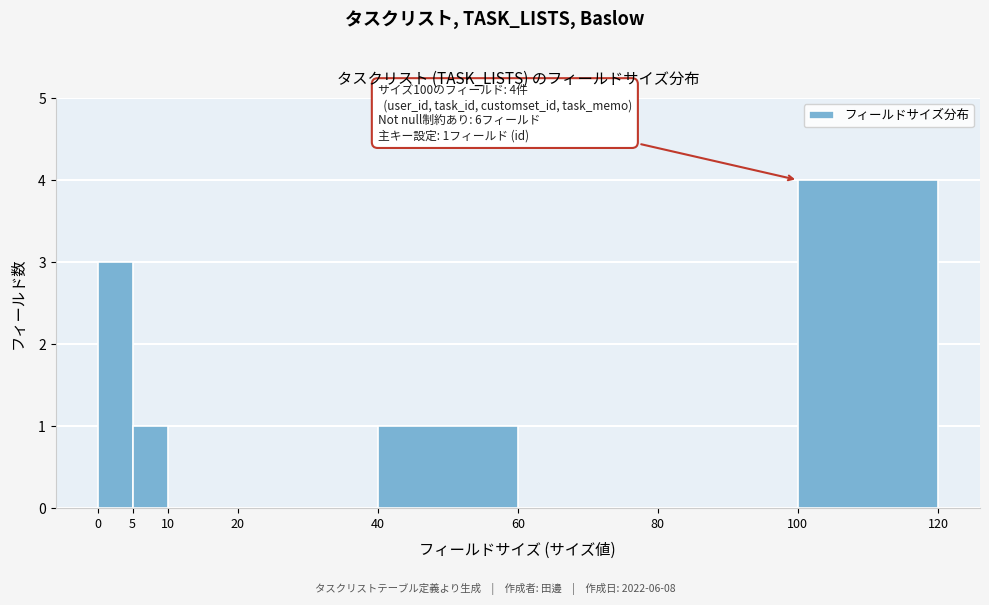

Which range on the x-axis has the tallest bar?

100 to 120